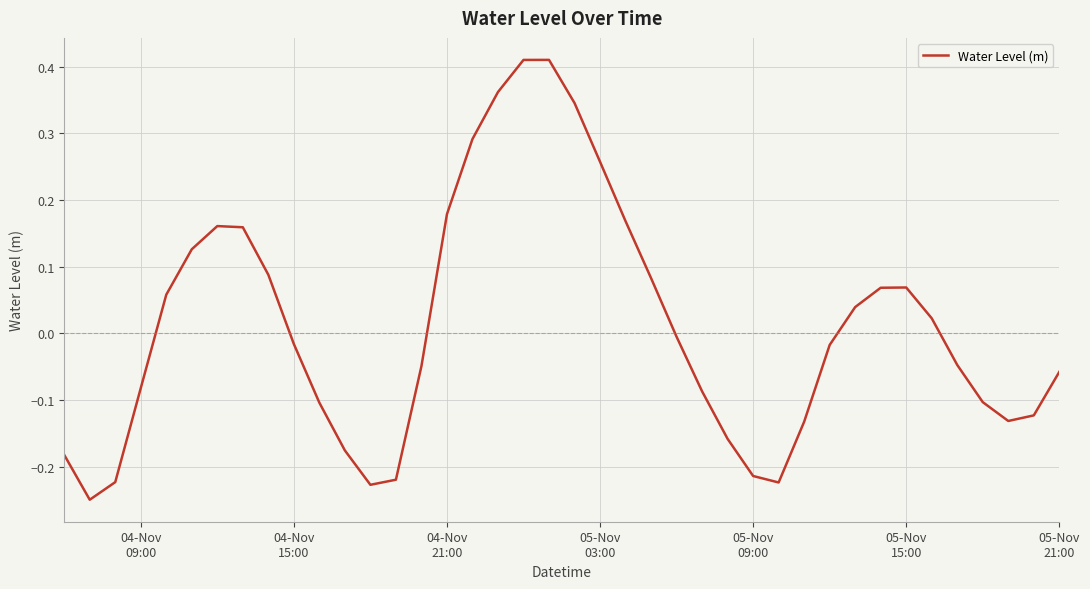

What is the difference between the maximum and minimum values?

0.7